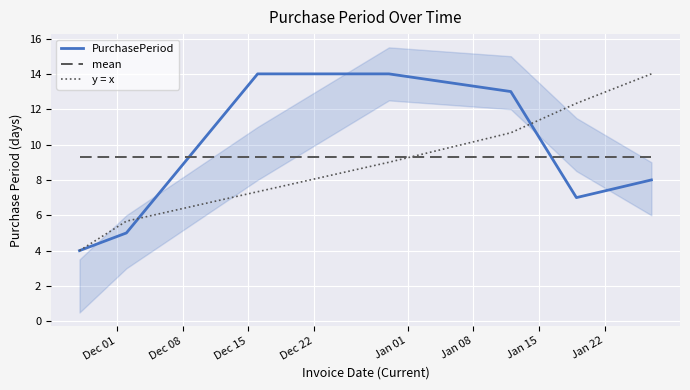

True or false: mean and y = x cross at least once.

True